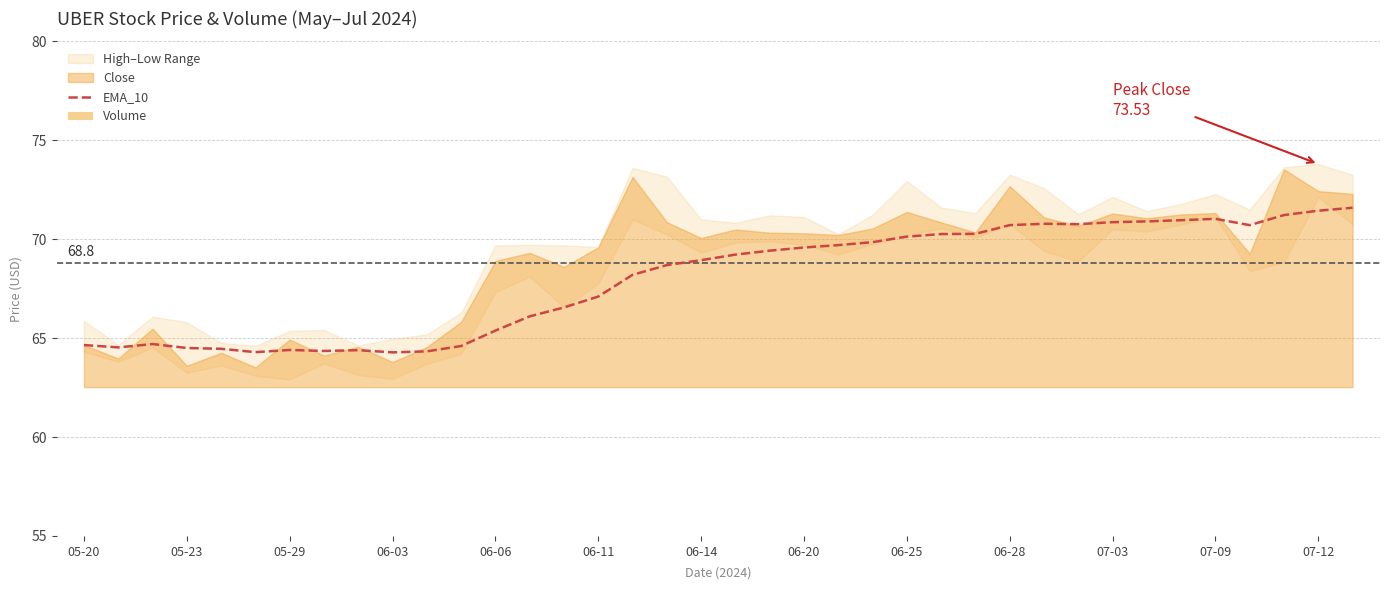

What is the difference between the maximum and minimum values in the Volume series?

11.3